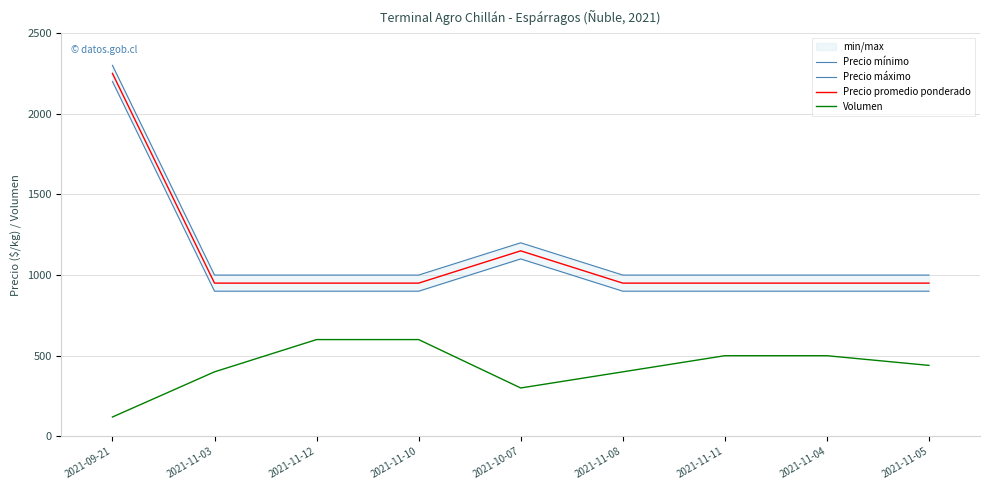

What are all the series names shown in the legend?

Precio mínimo, Precio máximo, Precio promedio ponderado, Volumen